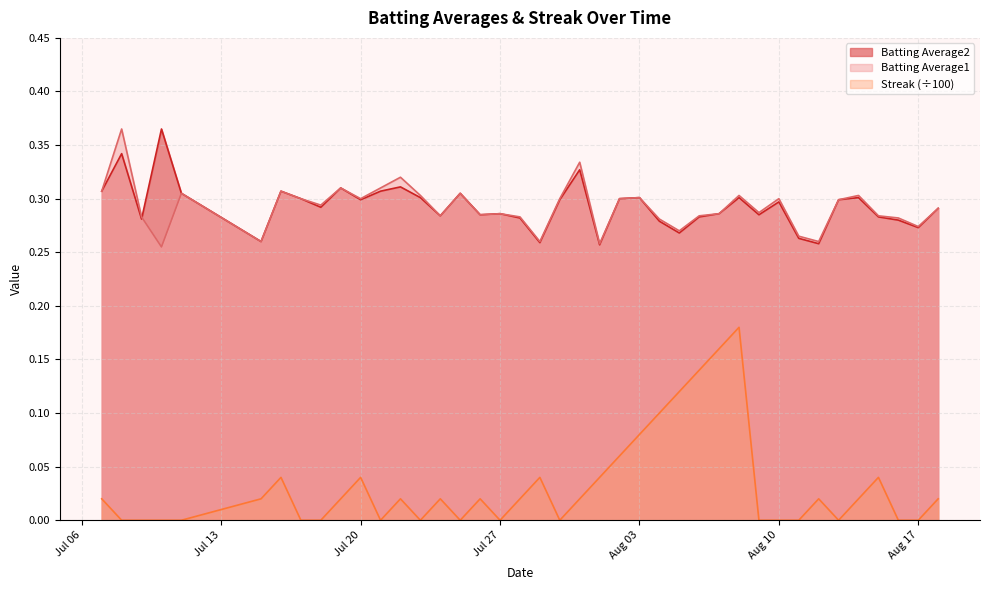

What is the greatest value displayed?

0.4